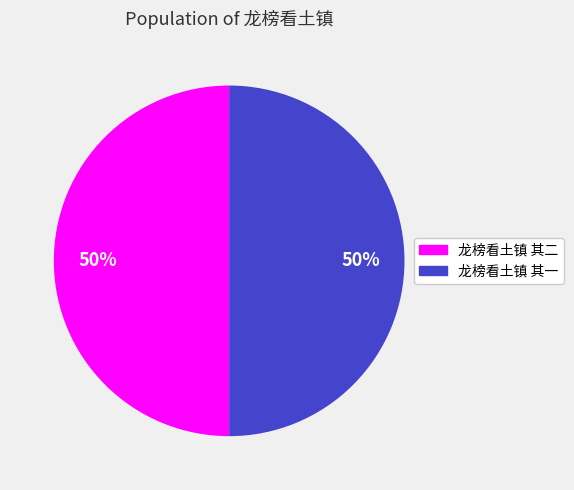

Do 龙榜看土镇 其二 and 龙榜看土镇 其一 together represent more than half of the pie?

Yes